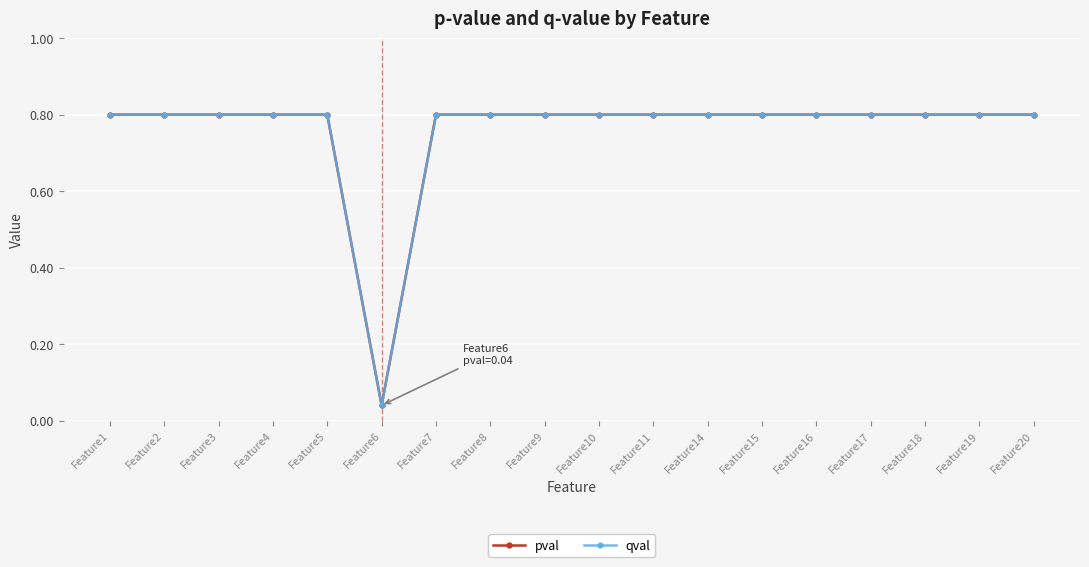

Reading right to left, what are all the values shown in this chart?

pval: 0.8	0.8	0.8	0.8	0.8	0.8	0.8	0.8	0.8	0.8	0.8	0.8	0.0	0.8	0.8	0.8	0.8	0.8
qval: 0.8	0.8	0.8	0.8	0.8	0.8	0.8	0.8	0.8	0.8	0.8	0.8	0.0	0.8	0.8	0.8	0.8	0.8